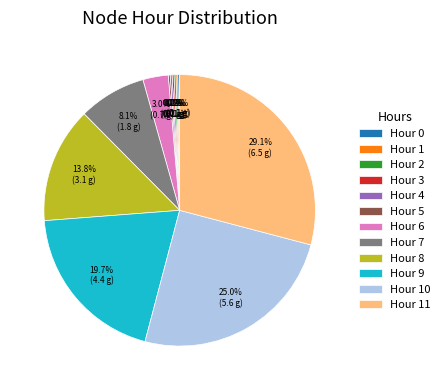

To the nearest percent, what is the average slice percentage?

8%